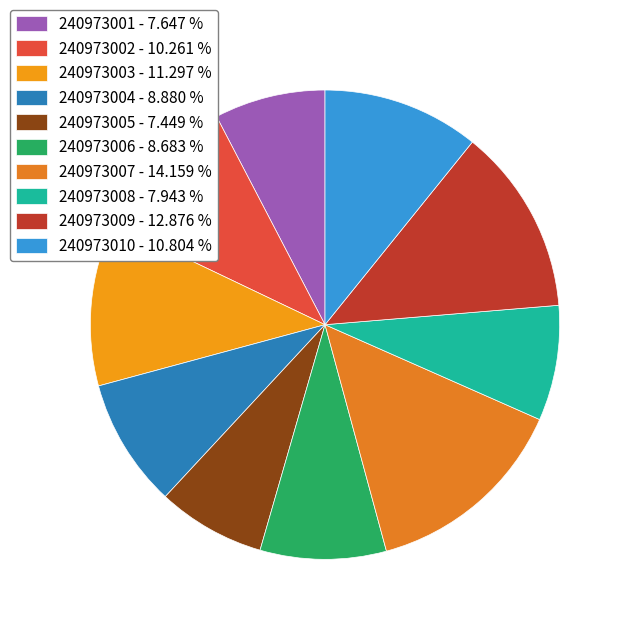

To the nearest percent, what is the average slice percentage?

10%